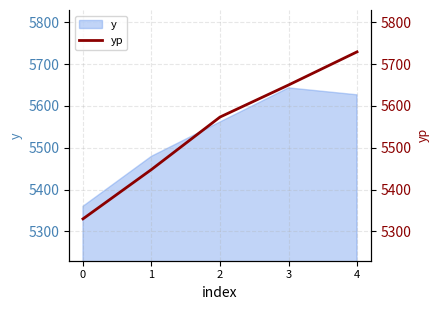

Between 2 and 0, which is larger?

2